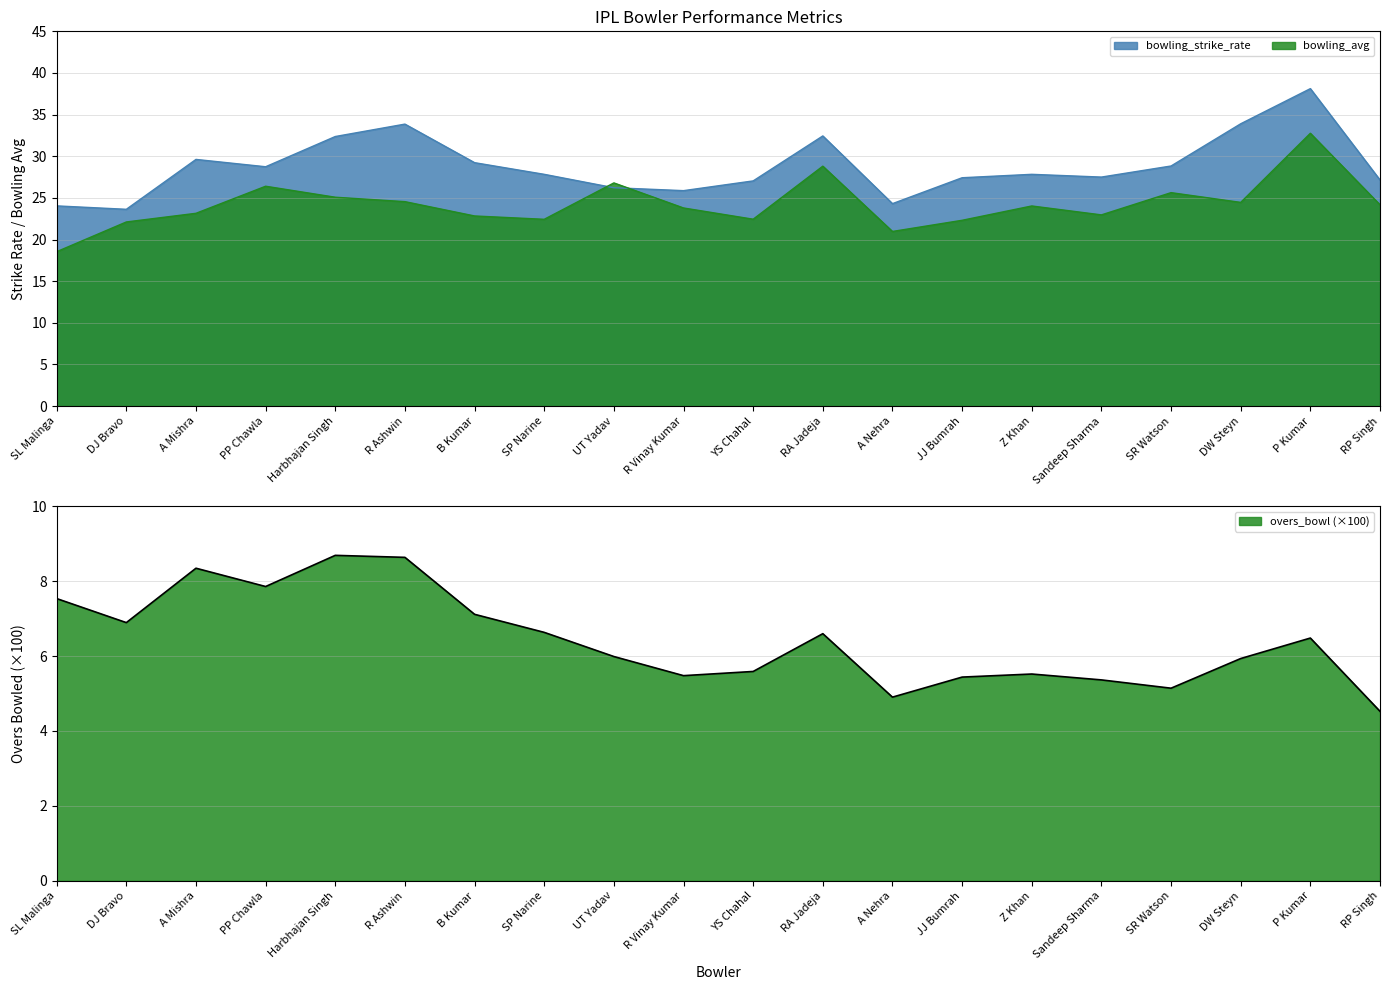

Reading left to right, list all the values displayed in this chart.

bowling_strike_rate: 24.0	23.6	29.6	28.7	32.4	33.9	29.2	27.8	26.2	25.9	27.0	32.4	24.3	27.4	27.8	27.5	28.8	33.9	38.1	27.1
bowling_avg: 18.5	22.1	23.1	26.4	25.1	24.6	22.8	22.4	26.8	23.8	22.4	28.8	21.0	22.3	24.0	23.0	25.6	24.5	32.8	24.2
overs_bowl: 7.5	6.9	8.3	7.9	8.7	8.6	7.1	6.6	6.0	5.5	5.6	6.6	4.9	5.4	5.5	5.4	5.1	5.9	6.5	4.5